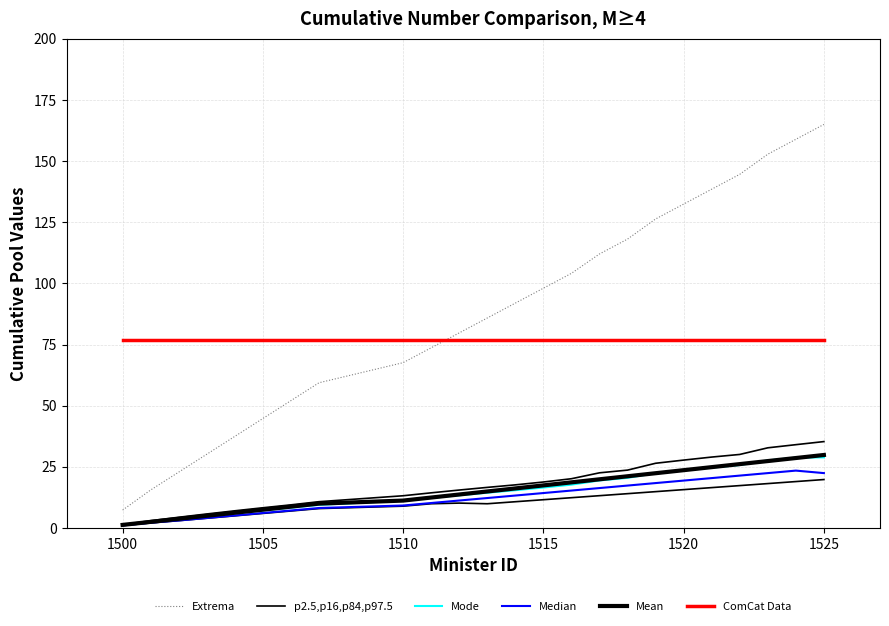

Which series has the widest spread of values?

Extrema